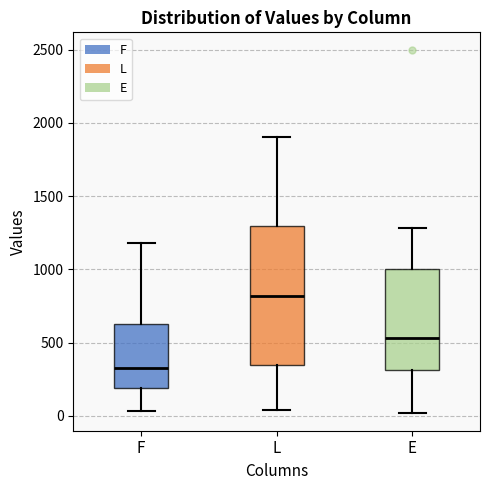

Reading left to right, read every box against the y-axis: the position of its median line, the range the box covers, and the ends of its whiskers. The values are not printed on the chart, so give them approximately, as read against the axis.

F: median 350, box 200 to 650, whiskers 50 to 1200
L: median 800, box 350 to 1300, whiskers 50 to 1900
E: median 550, box 300 to 1000, whiskers 0 to 1300